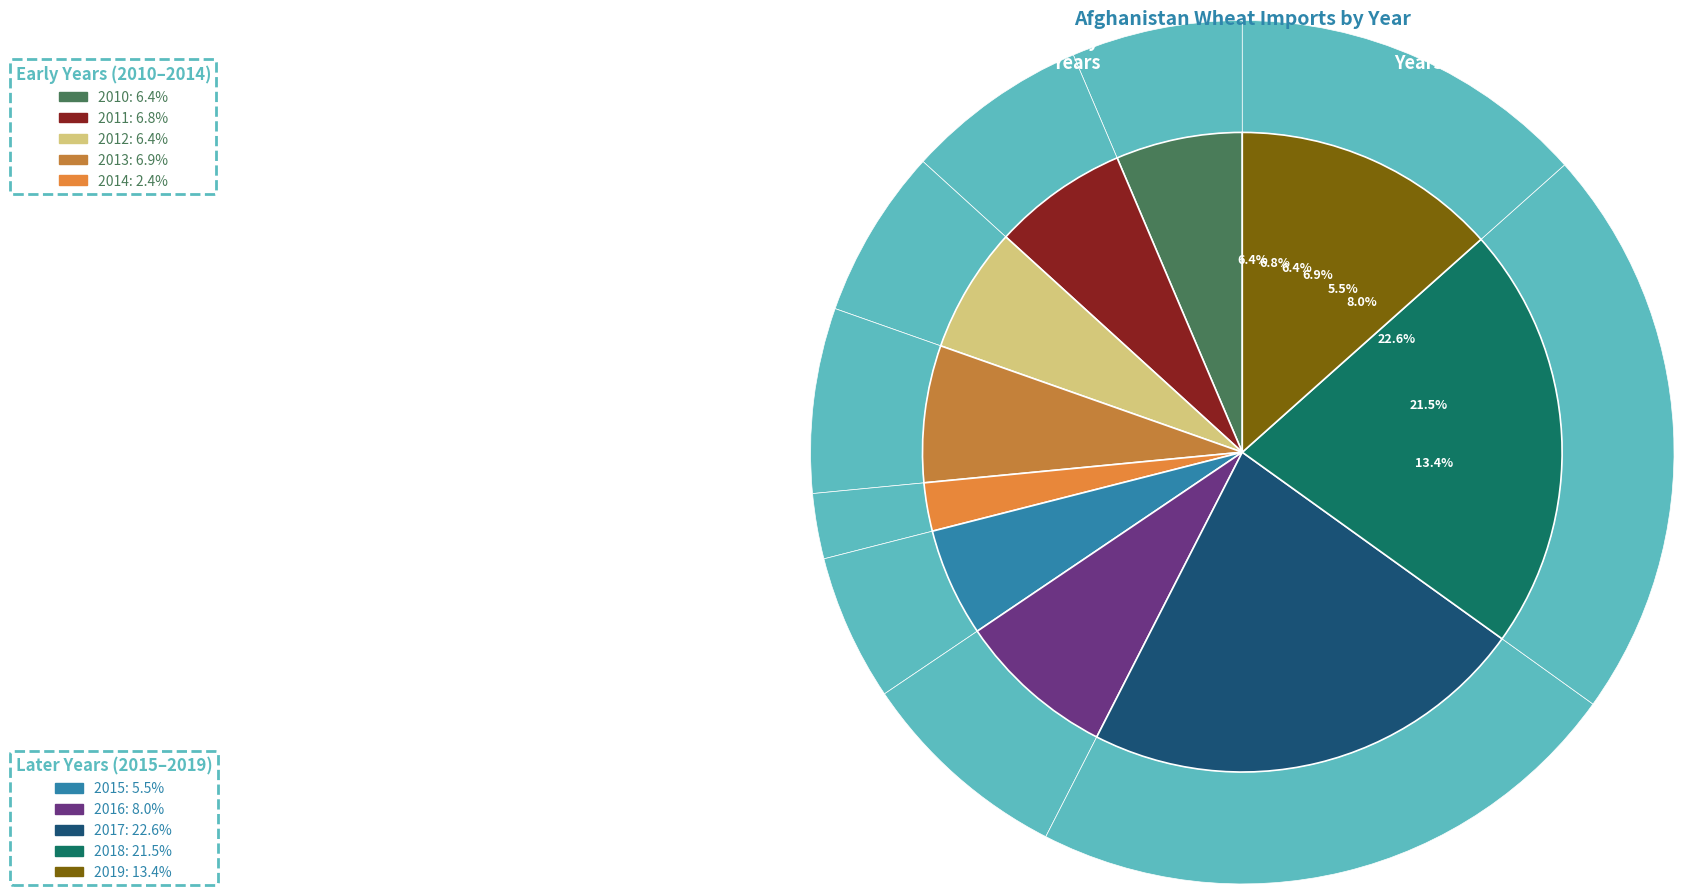

To the nearest percent, what is the combined percentage of 2019 and 2014?

16%